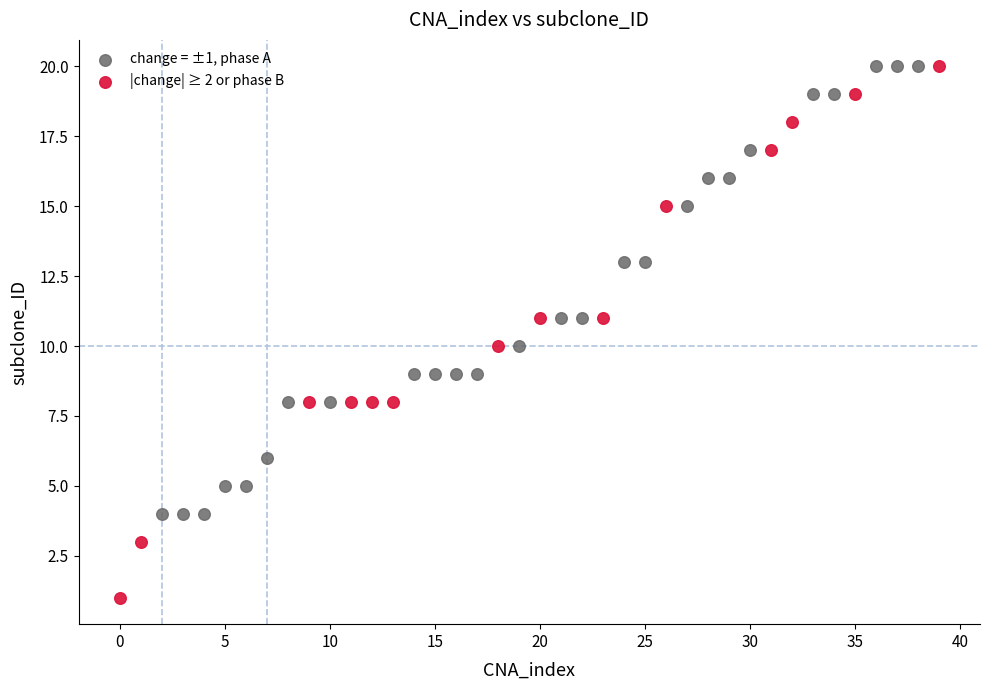

Which series reaches the minimum Y coordinate?

|change| ≥ 2 or phase B